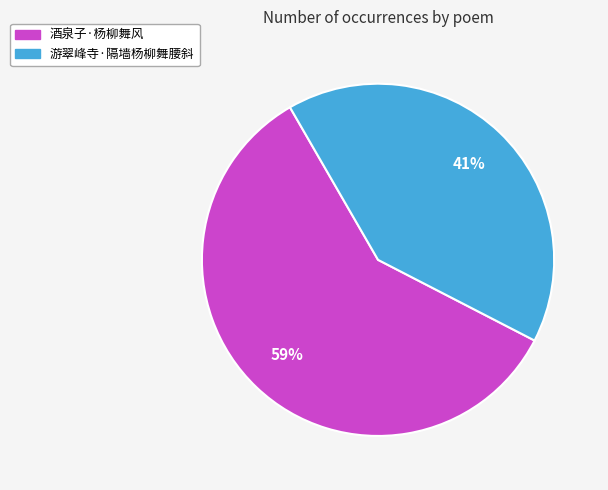

Which category has the smallest portion of the pie?

游翠峰寺·隔墙杨柳舞腰斜